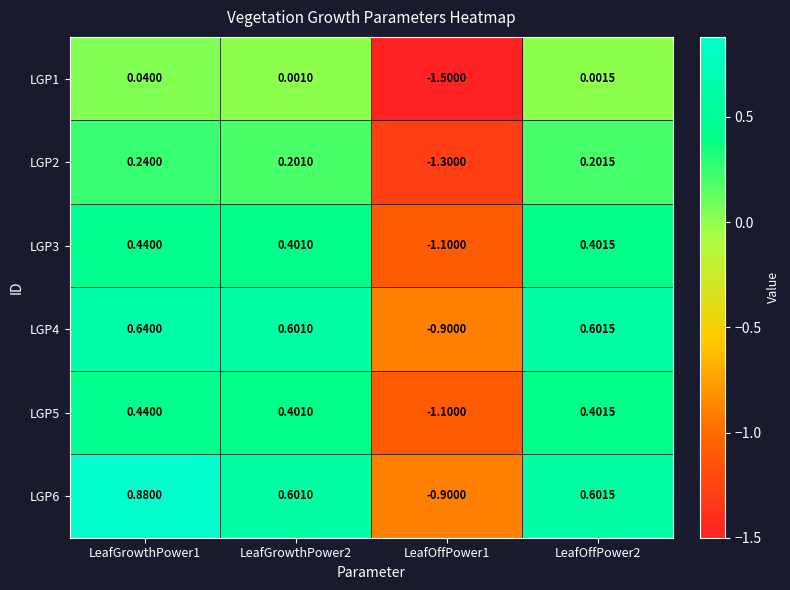

Is the value of LGP6 at LeafGrowthPower1 greater than the value of LGP1 at LeafGrowthPower1?

Yes